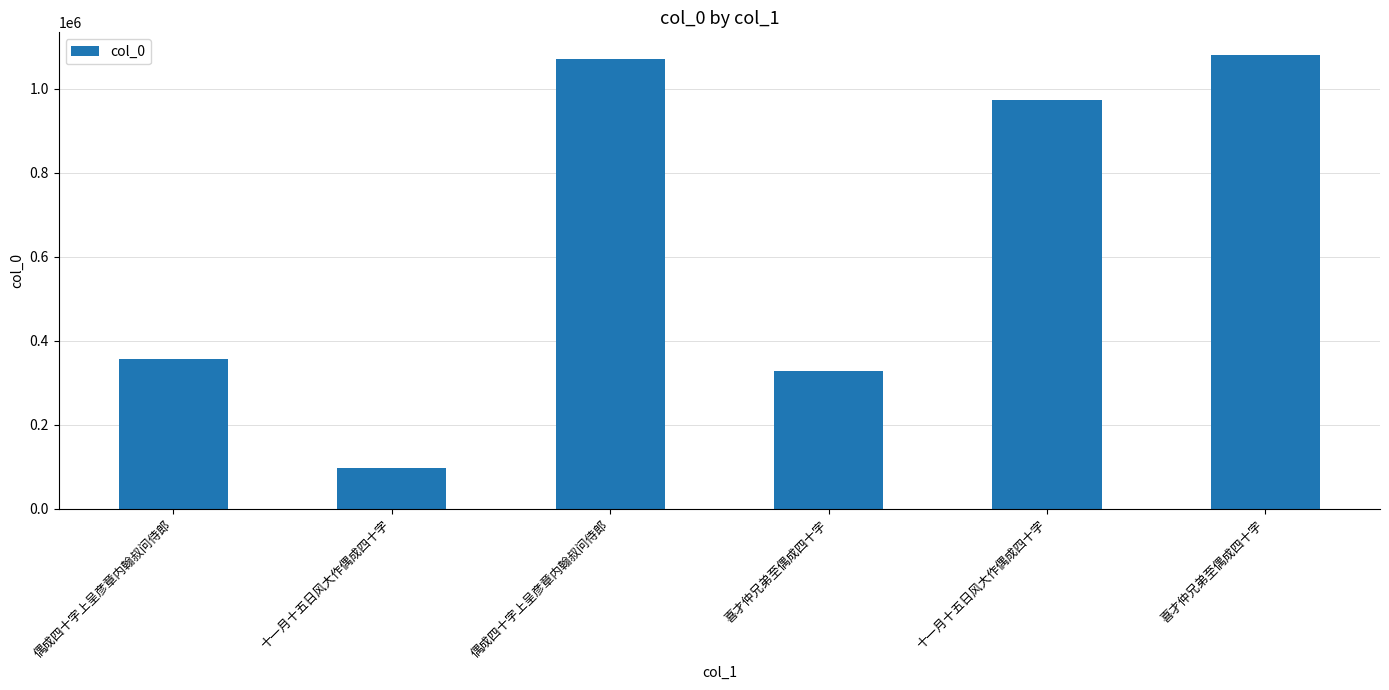

What is the sum of the values at 偶成四十字上呈彦章内翰叔问侍郎 and 喜才仲兄弟至偶成四十字?

2150099